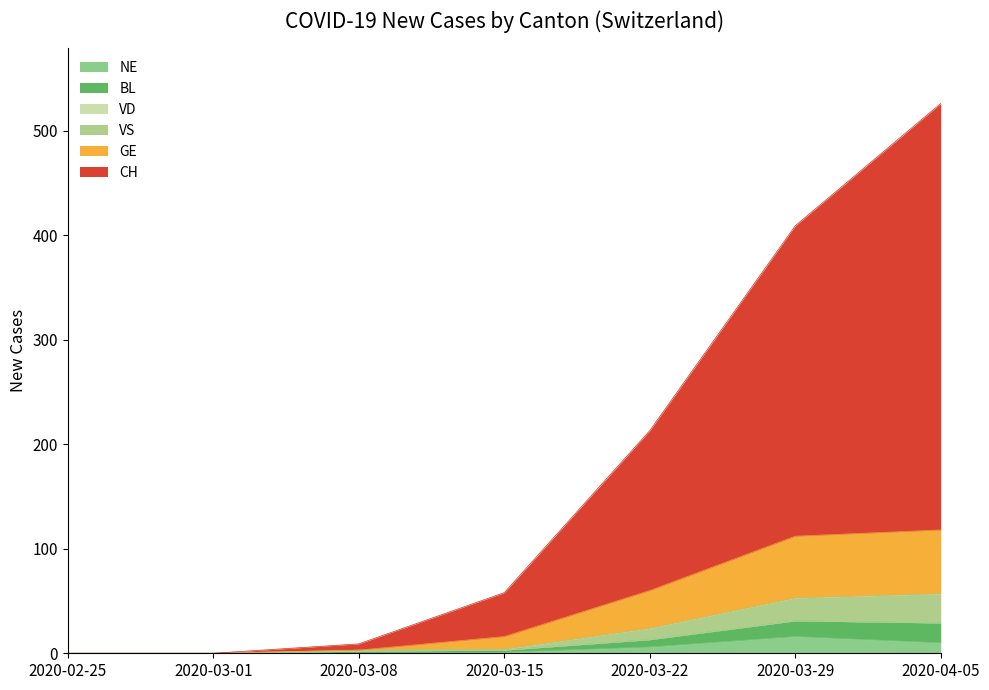

At which category is the sum across all series the highest?

2020-04-05